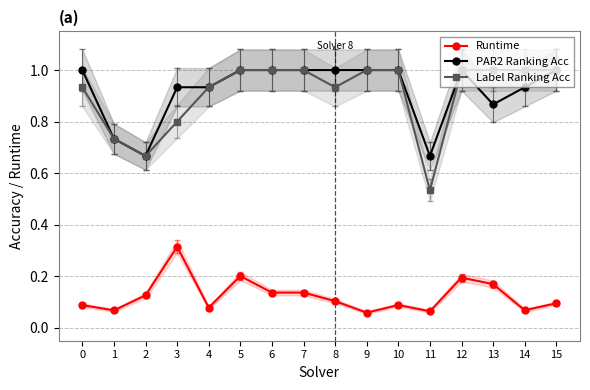

Rank the series by their maximum value, from highest to lowest.

PAR2 Ranking Acc, Label Ranking Acc, Runtime